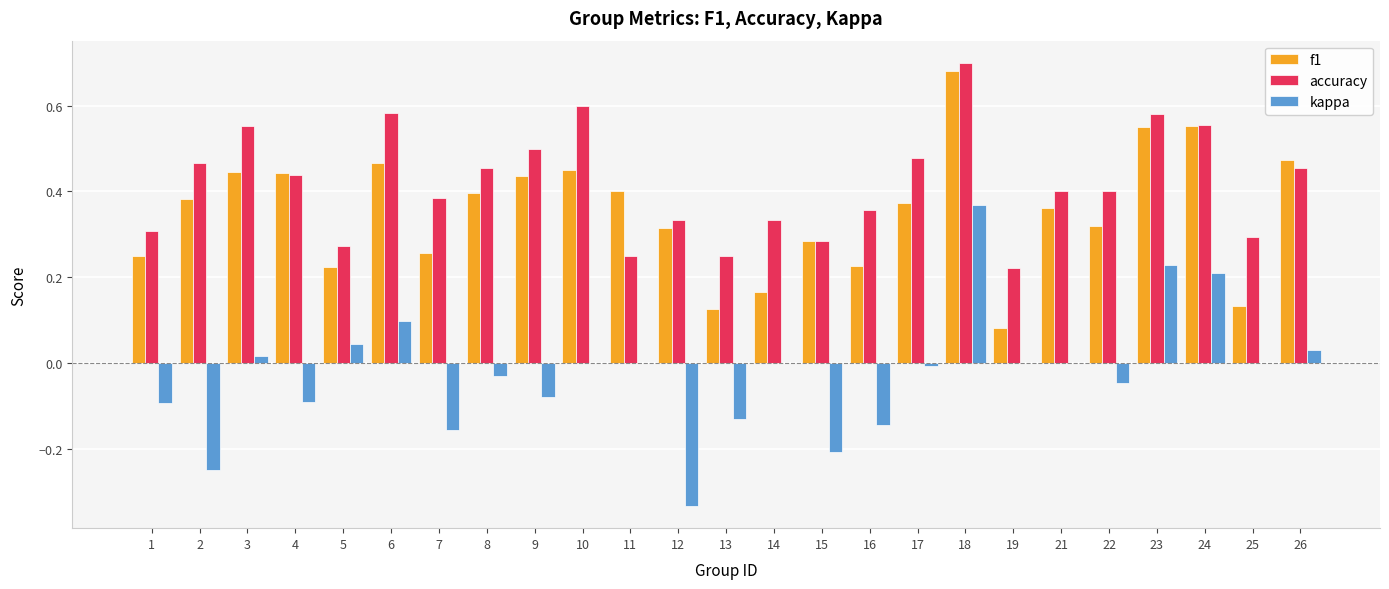

Does the chart contain stacked bars?

No